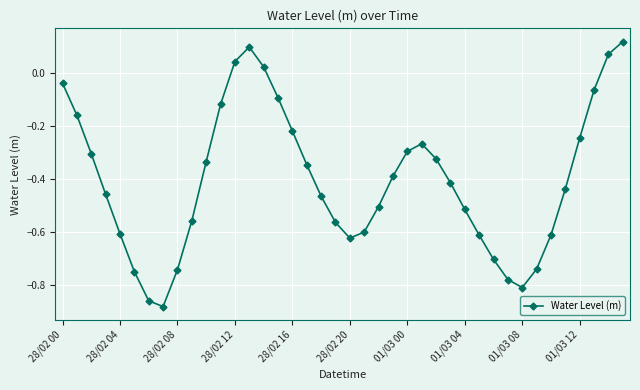

How many interior local valleys (lower than both neighbors) does the data have?

3